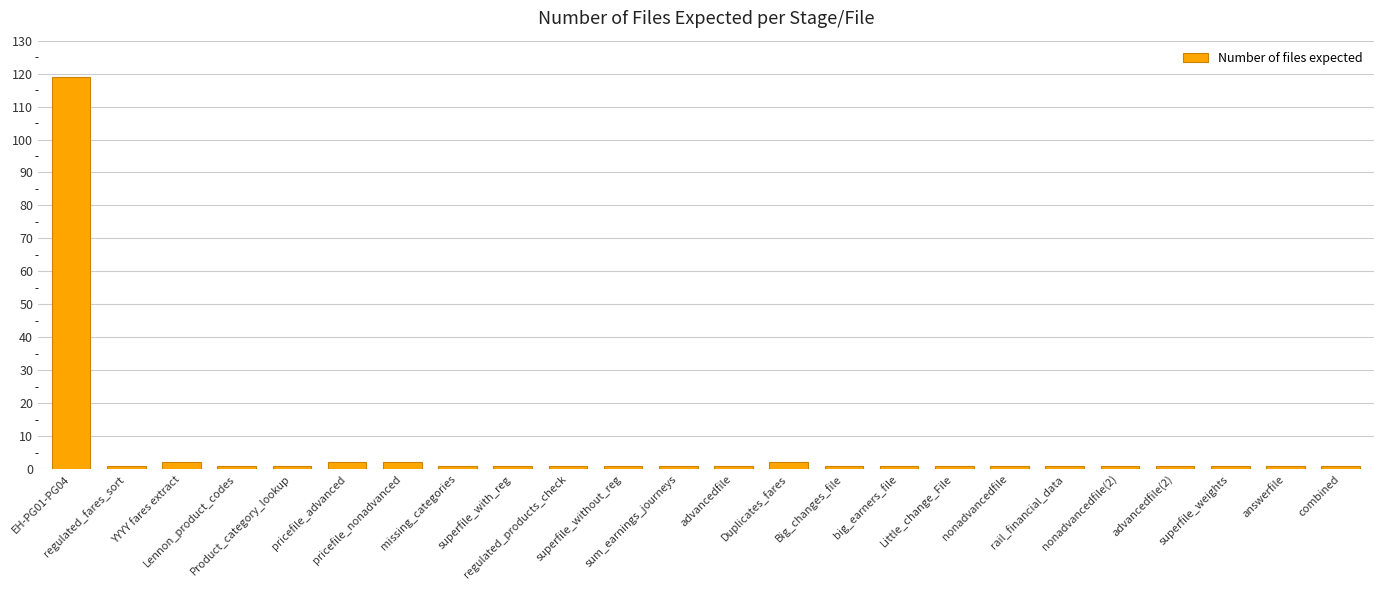

Which category has the highest value across all series?

EH-PG01-PG04